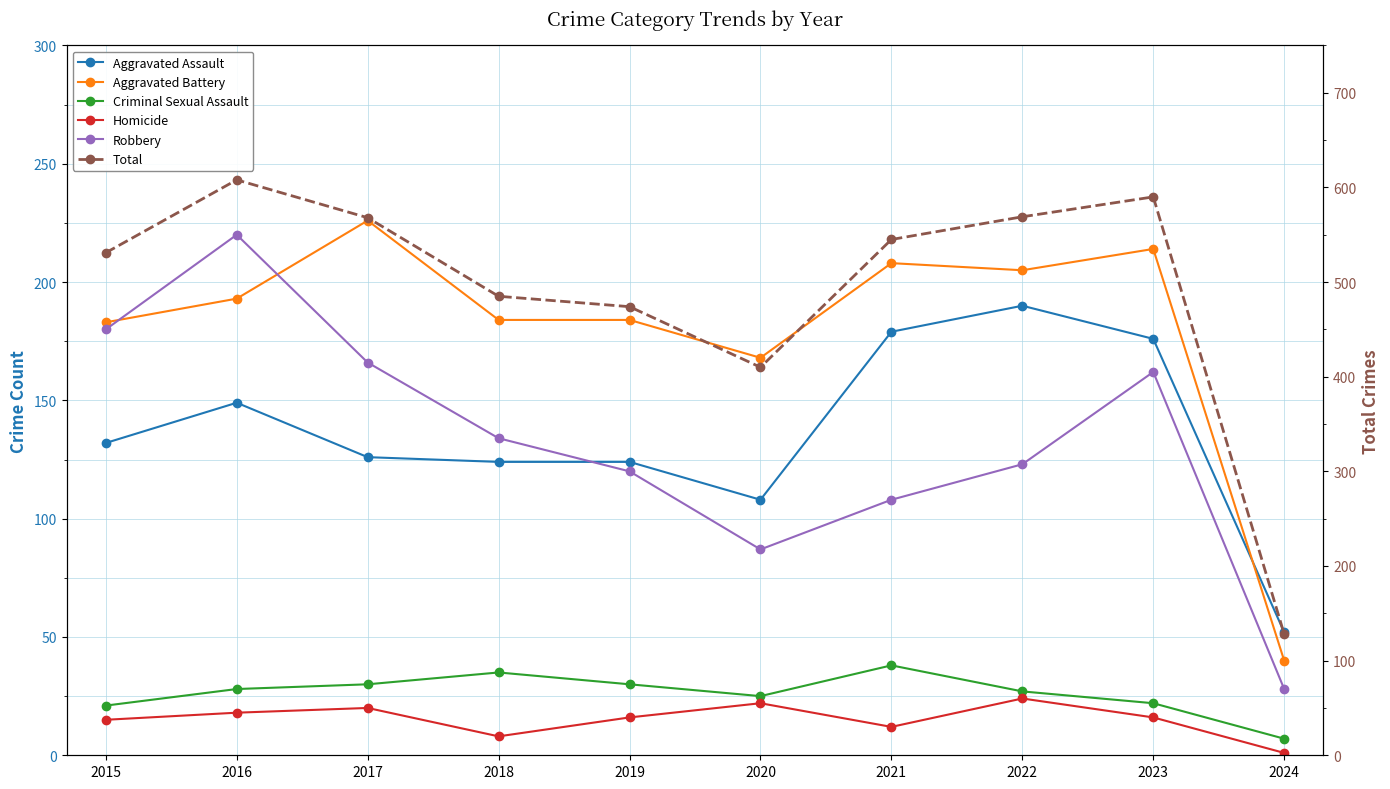

Does the chart have visible grid lines?

Yes